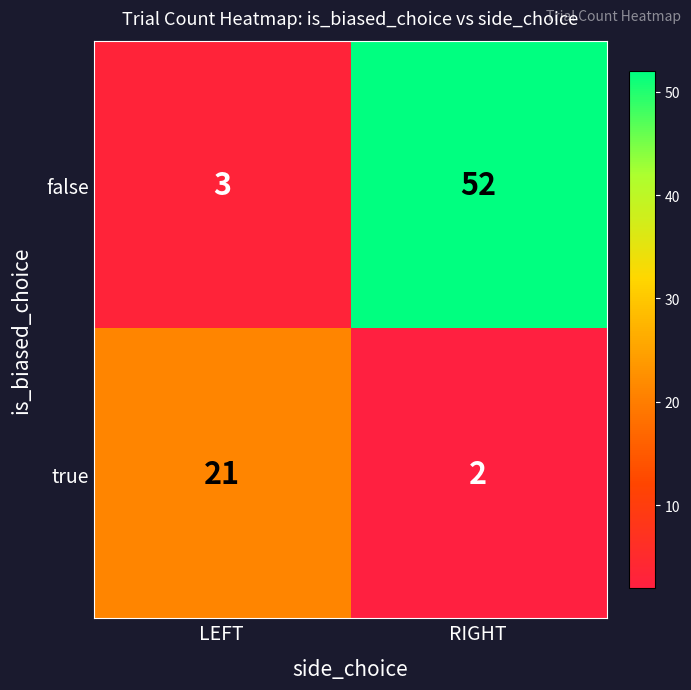

What is the lowest value of the false series?

3